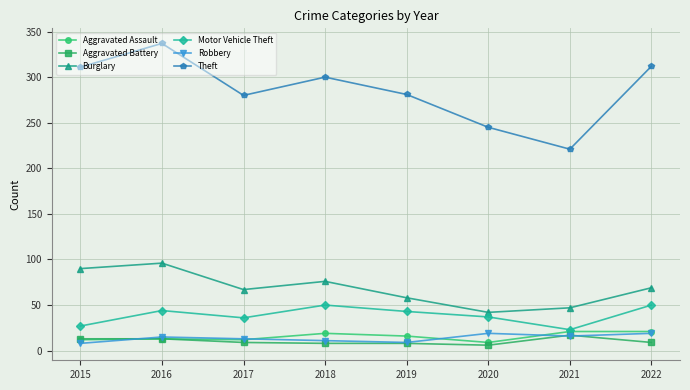

At how many categories does at least one series exceed 179?

8